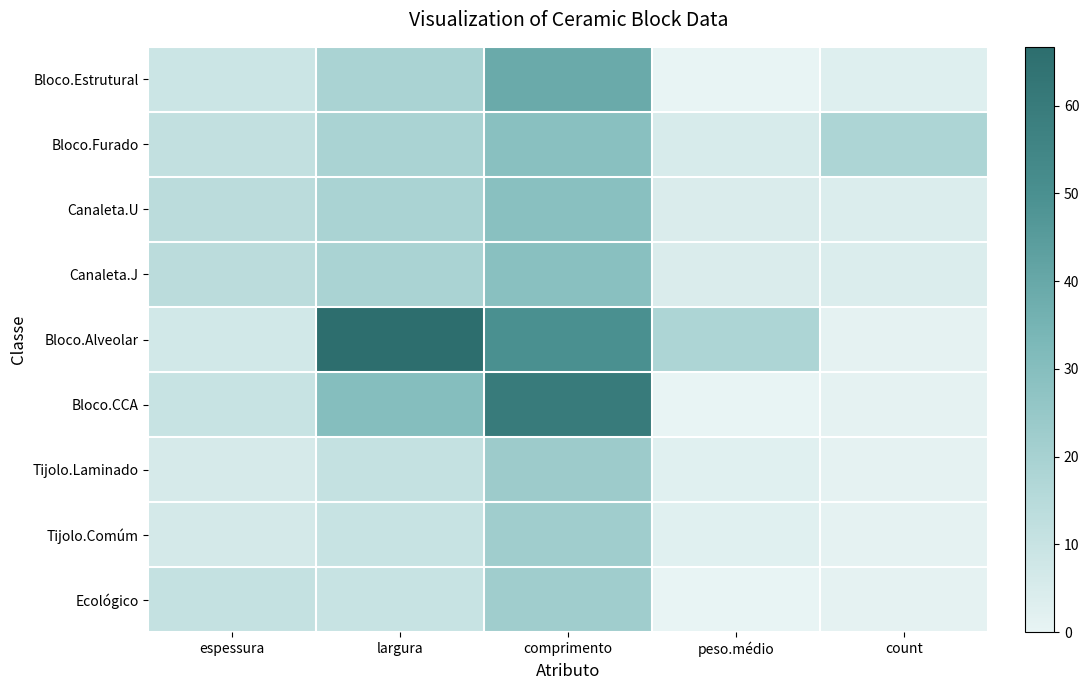

Rank the series by their maximum value, from lowest to highest.

Tijolo.Comúm, Ecológico, Tijolo.Laminado, Bloco.Furado, Canaleta.U, Canaleta.J, Bloco.Estrutural, Bloco.CCA, Bloco.Alveolar